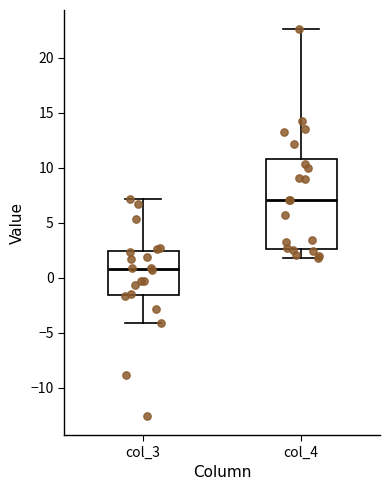

Reading left to right, transcribe this box plot: for each box, give where its median line is, the range the box spans, and where its two whiskers end, as read against the y-axis. The values are not printed on the chart, so give them approximately, as read against the axis.

col_3: median 1.0, box -1.5 to 2.5, whiskers -4.0 to 7.0
col_4: median 7.0, box 2.5 to 11.0, whiskers 2.0 to 22.5